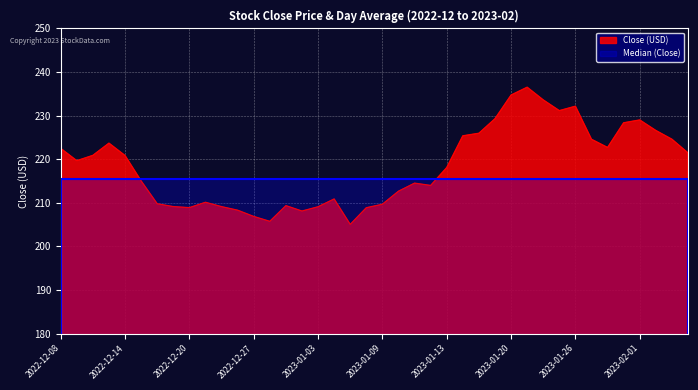

What is the minimum value shown in the chart?

205.1